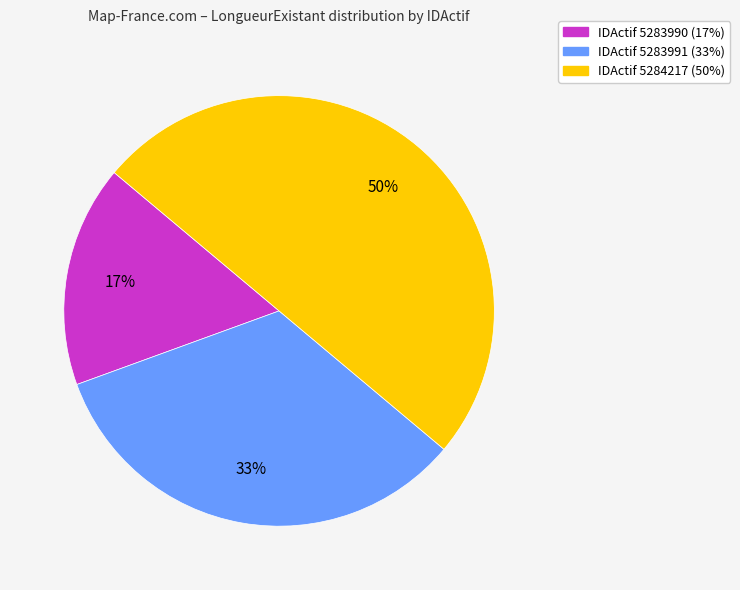

To the nearest percent, what is the average slice percentage?

33%